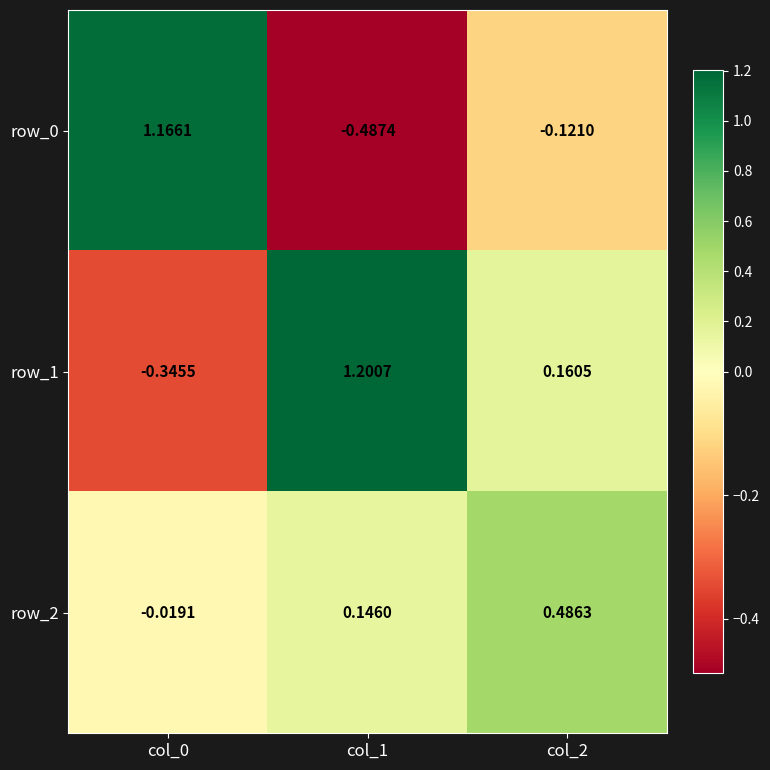

Is the value of row_2 at col_1 greater than the value of row_1 at col_0?

Yes